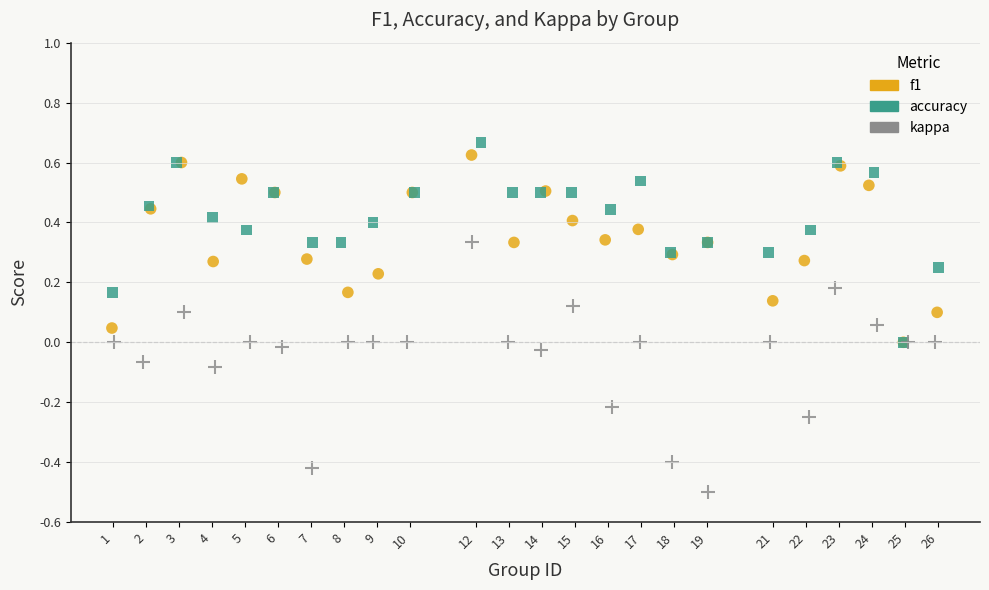

Which series has the largest Y range (max minus min)?

kappa